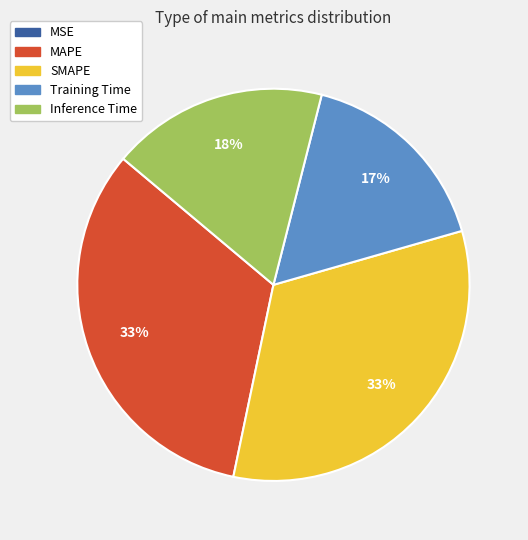

The MAPE slice represents 18% of the pie. True or false?

False